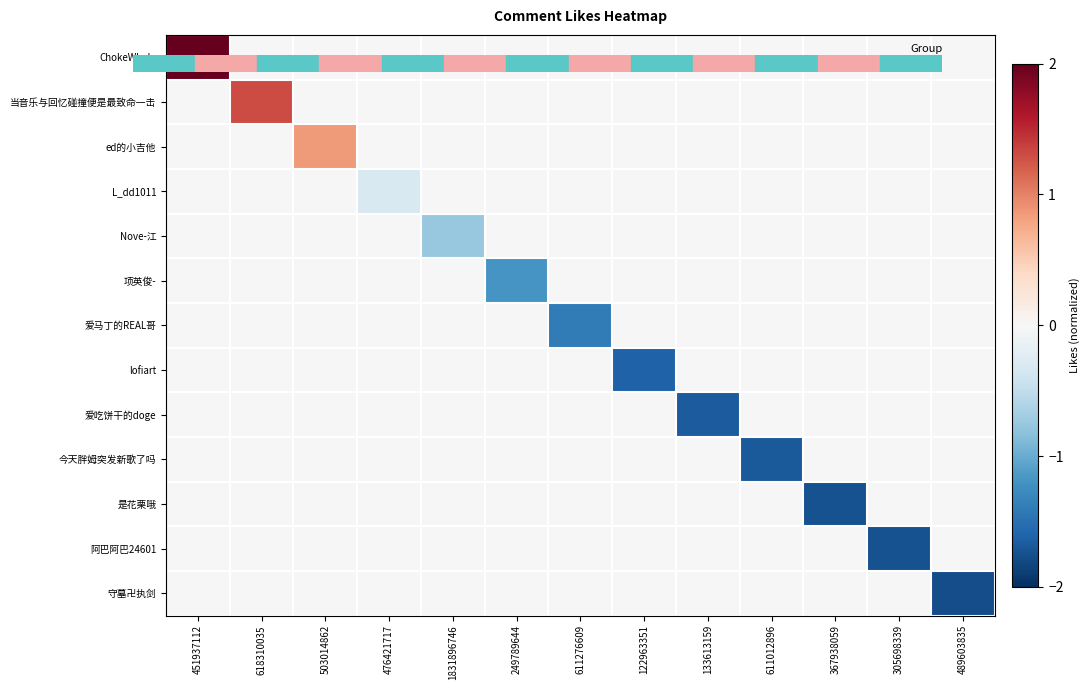

At which category is the sum across all series the highest?

451937112